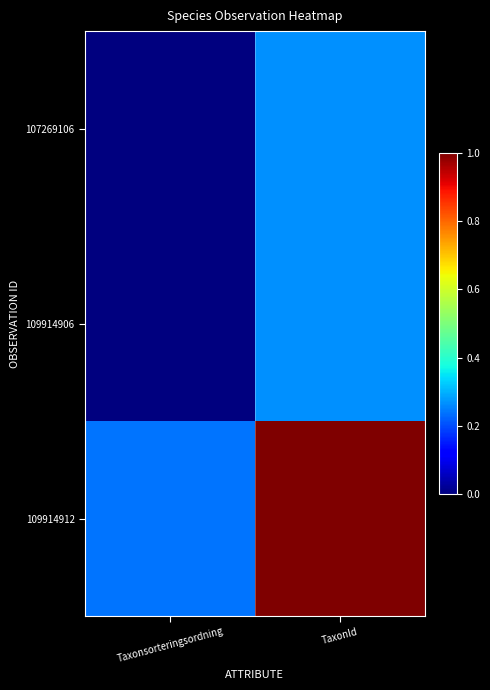

Reading left to right, list all the values displayed in this chart.

107269106: Taxonsorteringsordning=0.0	TaxonId=0.3
109914906: Taxonsorteringsordning=0.0	TaxonId=0.3
109914912: Taxonsorteringsordning=0.2	TaxonId=1.0